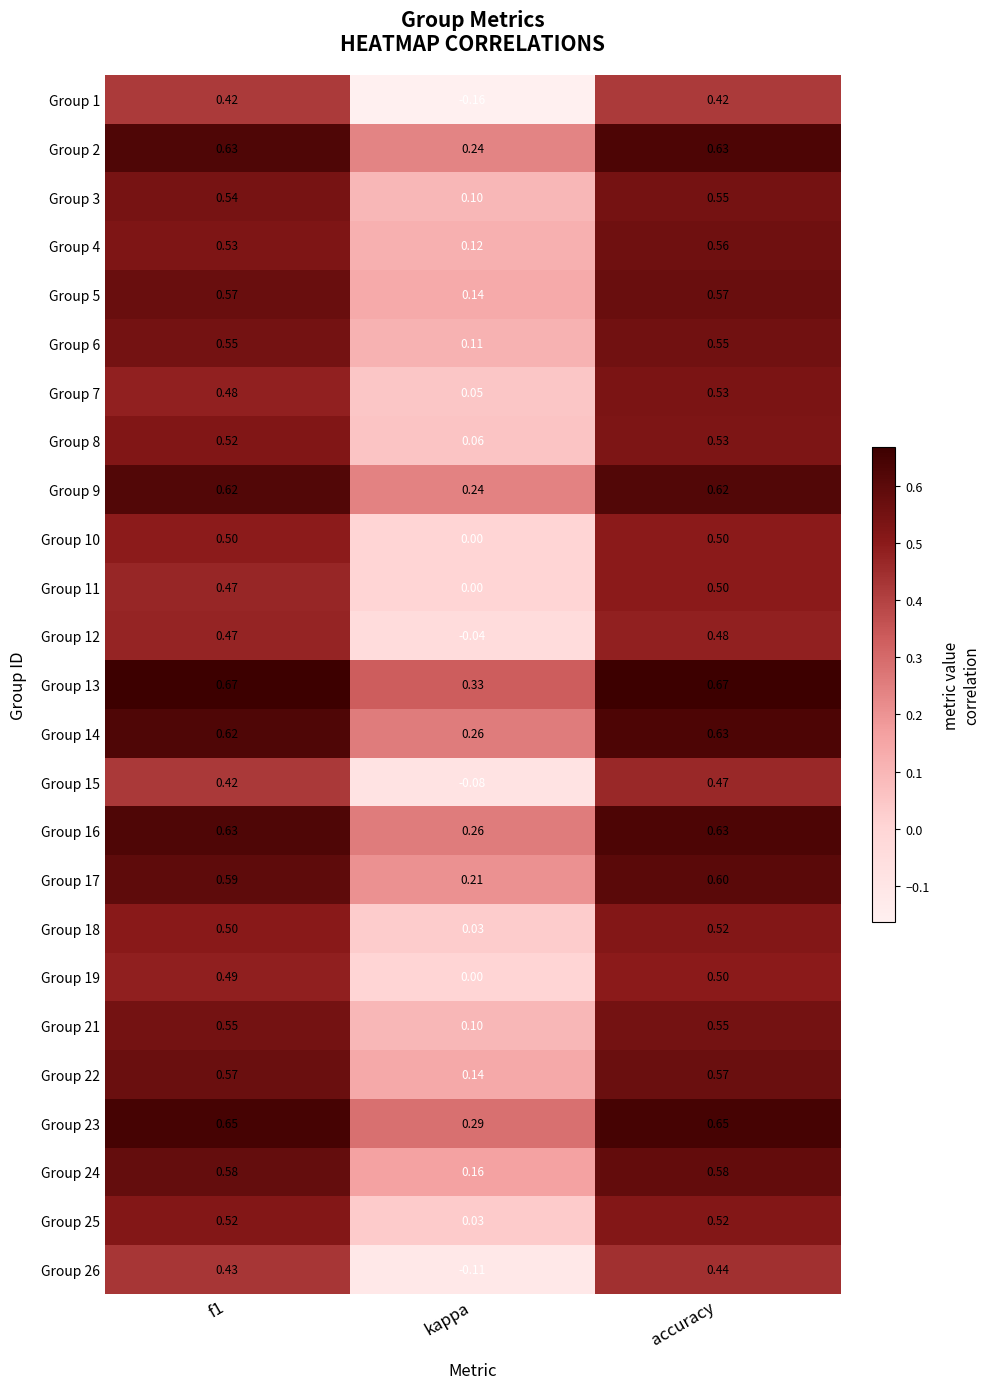

At which label does Group 5 reach its minimum?

kappa